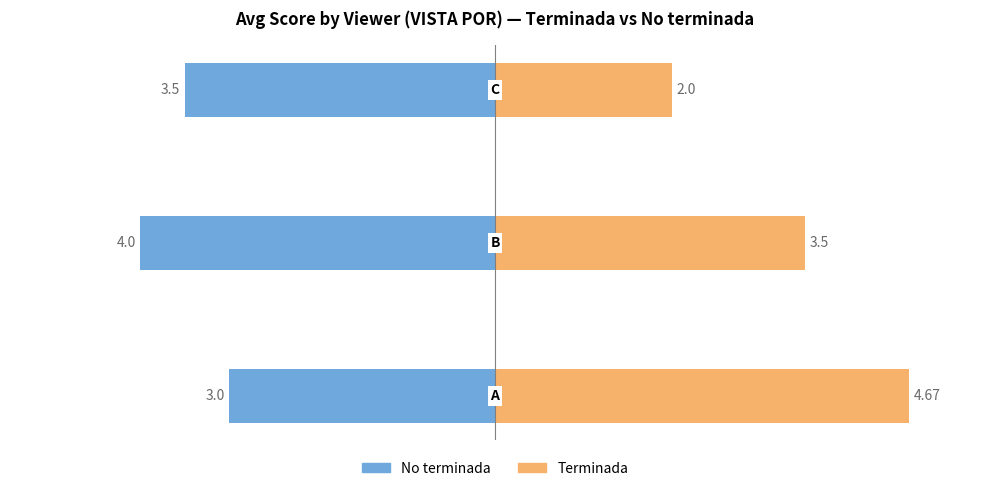

What is the sum of all Terminada (Si) values?

10.2